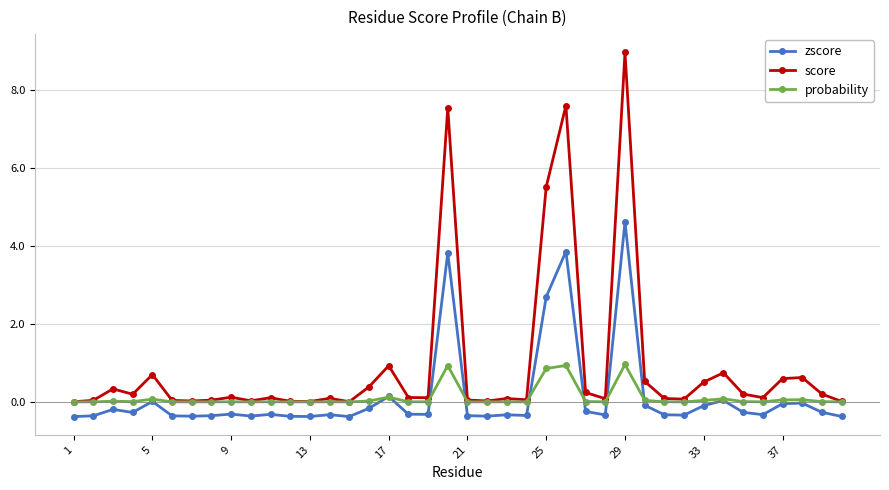

Which series has the largest range (max minus min)?

score